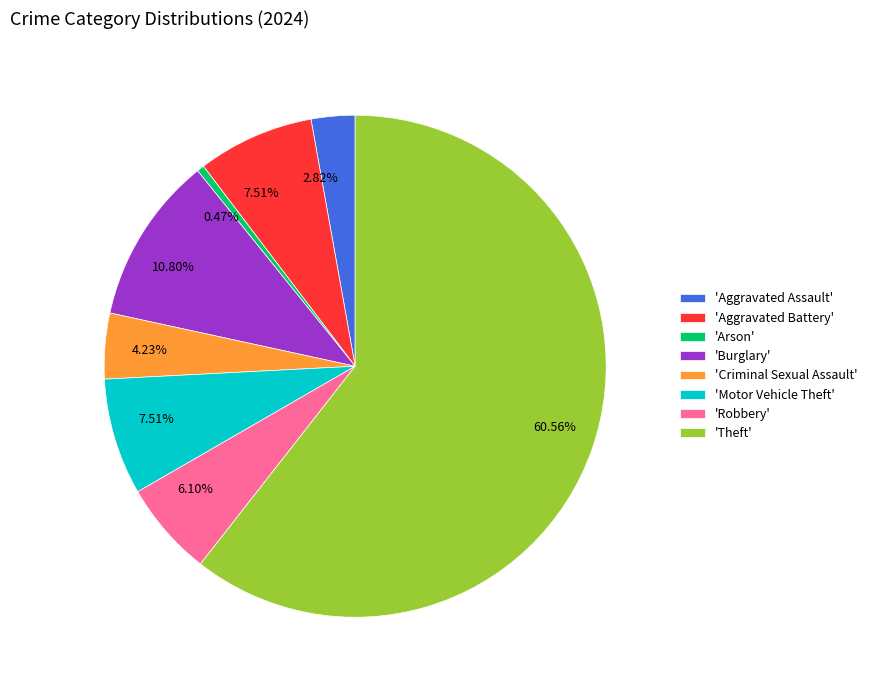

Combined, do 'Criminal Sexual Assault' and 'Aggravated Assault' account for over 50%?

No